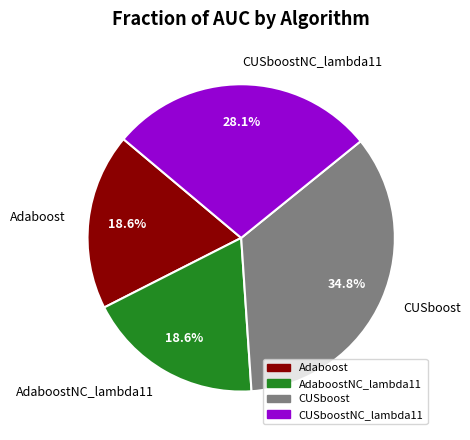

Does CUSboostNC_lambda11 account for over 50% of the chart?

No